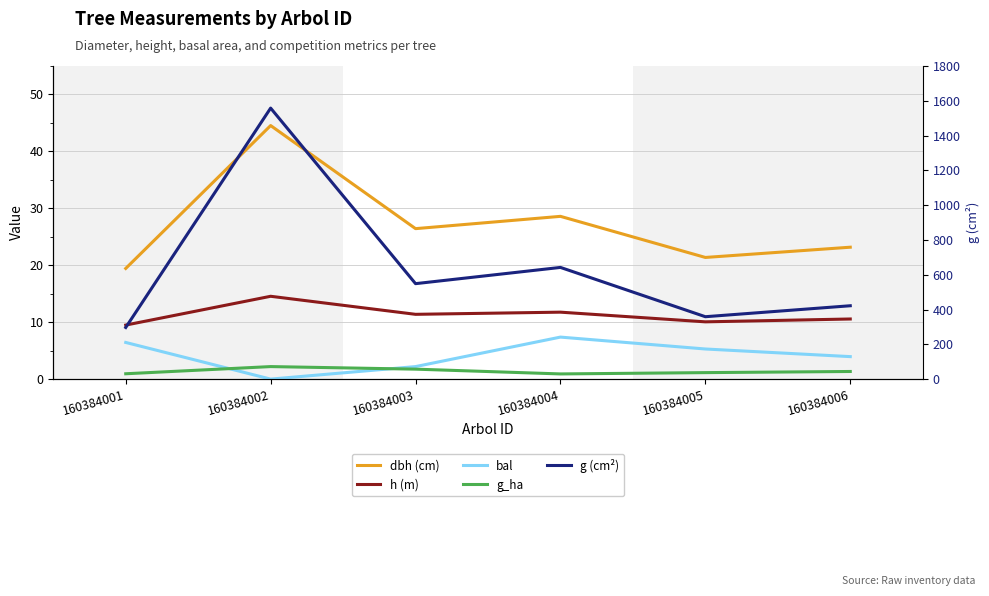

What is the difference between the highest and lowest values at 160384005?

357.6